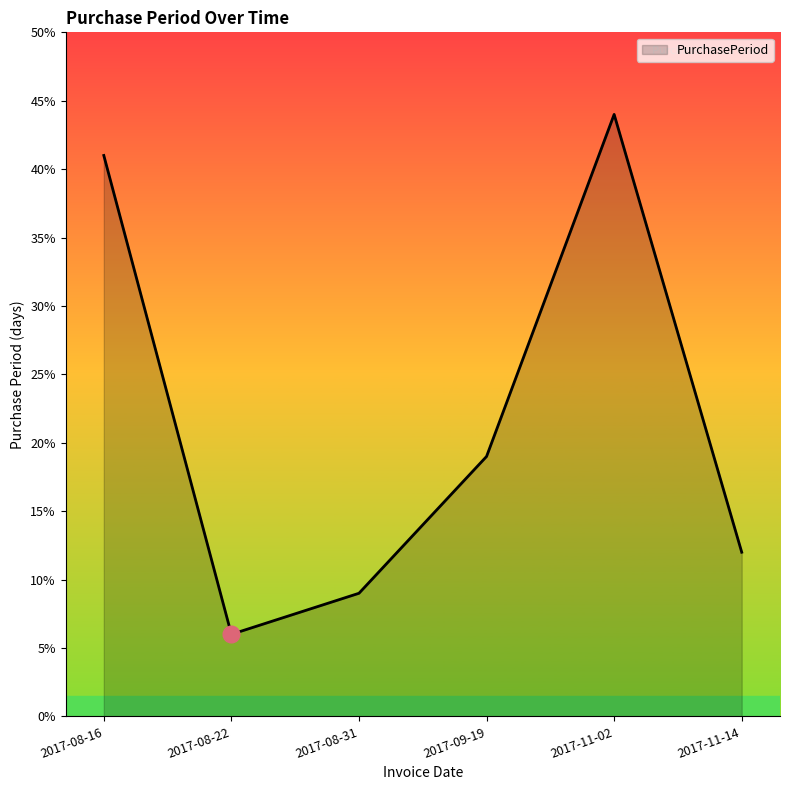

What is the difference between the values at 2017-08-22 and 2017-11-14?

6